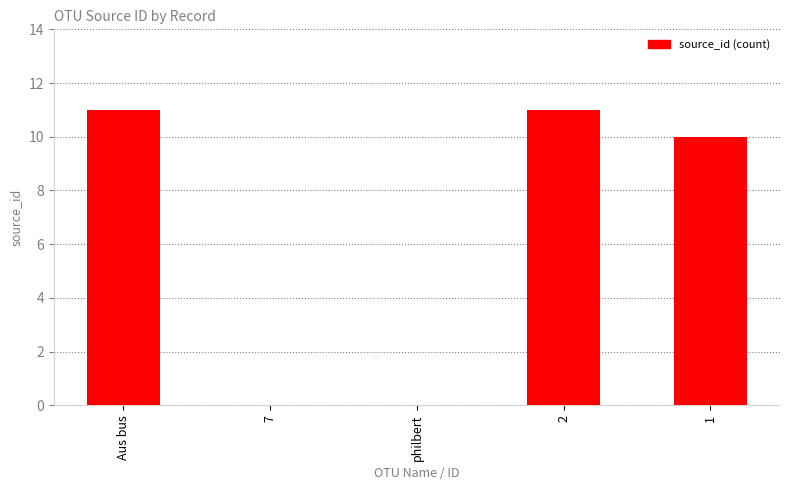

Approximately how many times larger is the value at 2 compared to Aus bus?

1.0